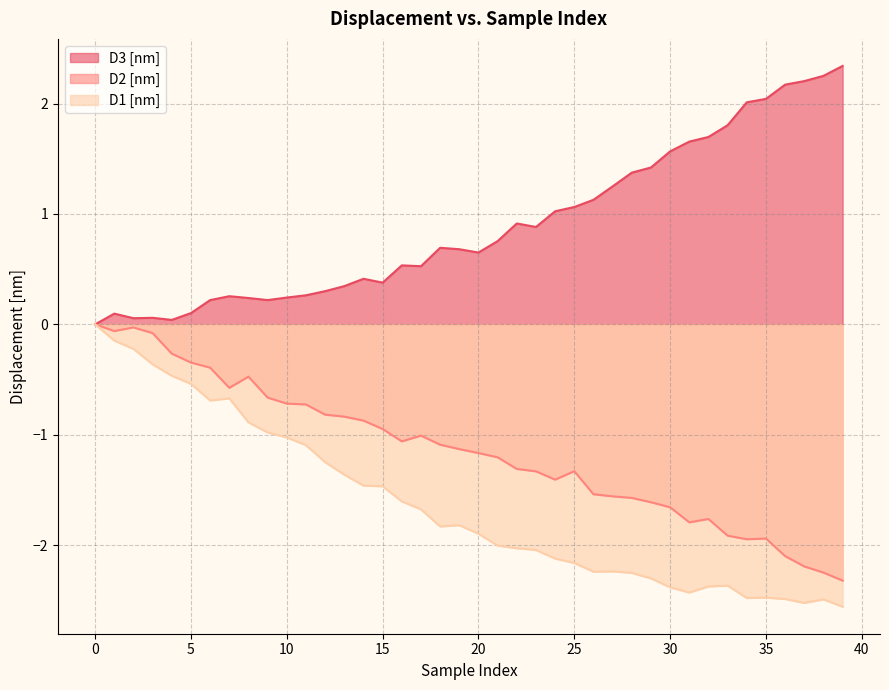

What is the sum of the D1 [nm] values at 33 and 7?

-3.0